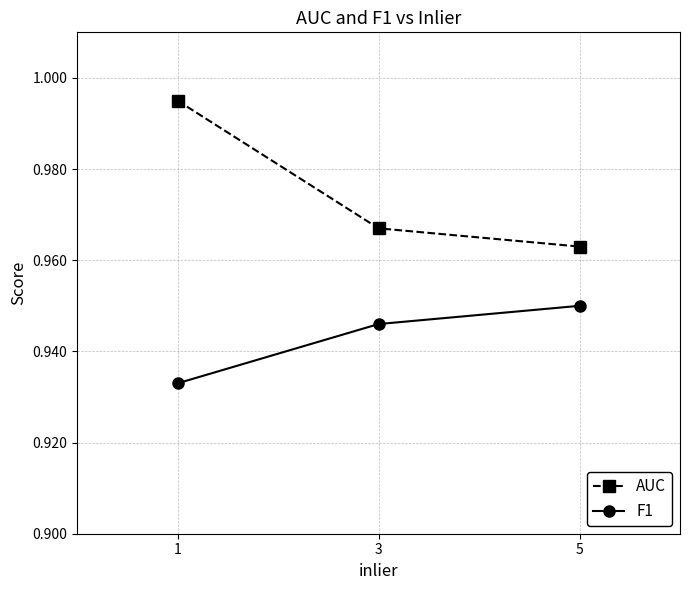

At which category is the sum across all series the highest?

1